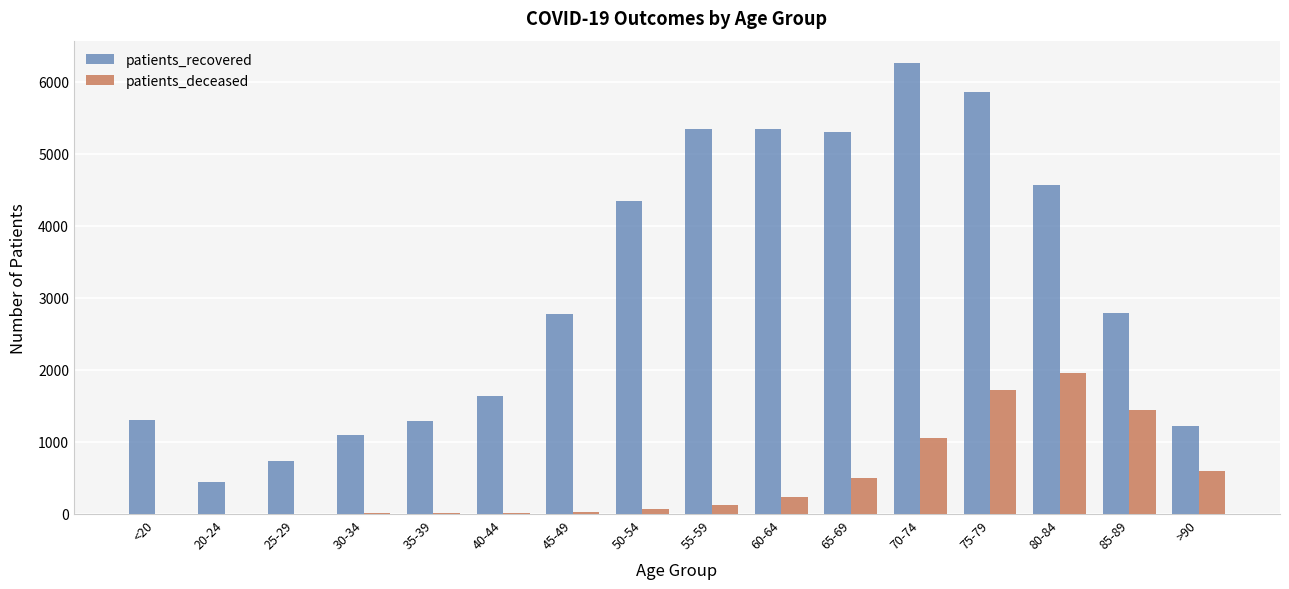

Which category has the highest value across all series?

70-74